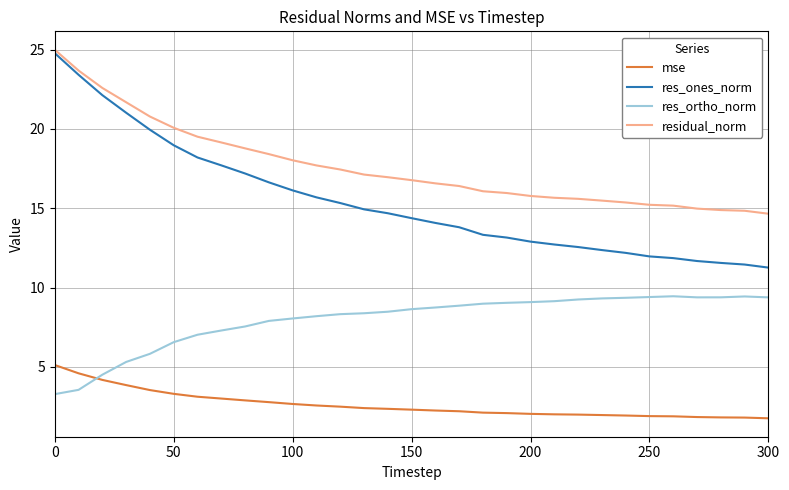

Which series has the largest range (max minus min)?

res_ones_norm